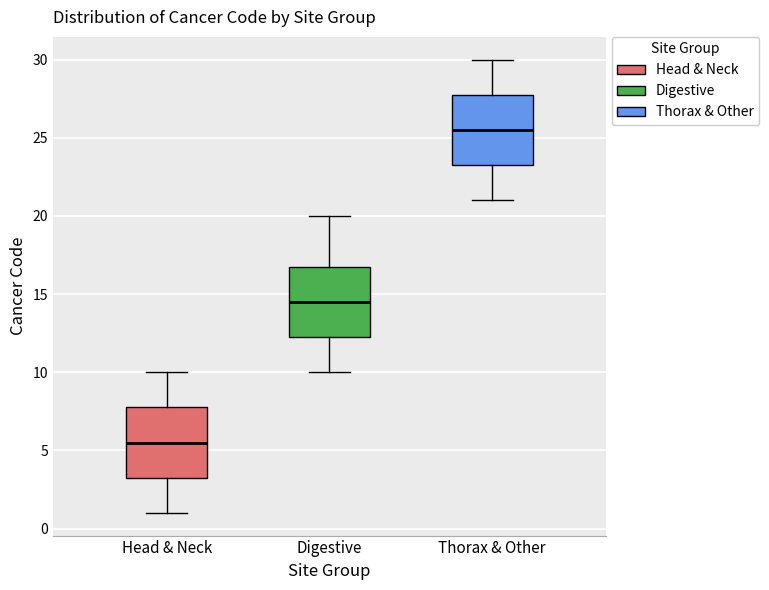

Reading left to right, read every box against the y-axis: the position of its median line, the range the box covers, and the ends of its whiskers. The values are not printed on the chart, so give them approximately, as read against the axis.

Head & Neck: median 5.5, box 3.5 to 8.0, whiskers 1.0 to 10.0
Digestive: median 14.5, box 12.5 to 17.0, whiskers 10.0 to 20.0
Thorax & Other: median 25.5, box 23.5 to 28.0, whiskers 21.0 to 30.0